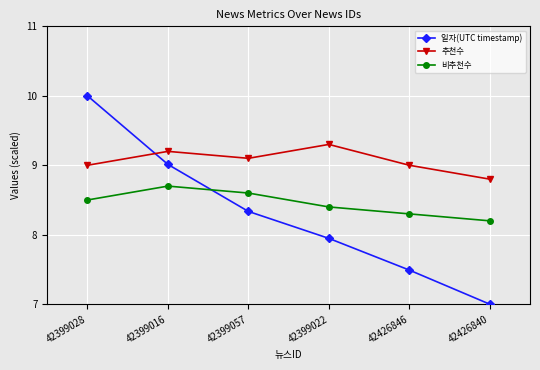

Is it true that 일자(UTC timestamp) equals 10.0 at 42399028?

True